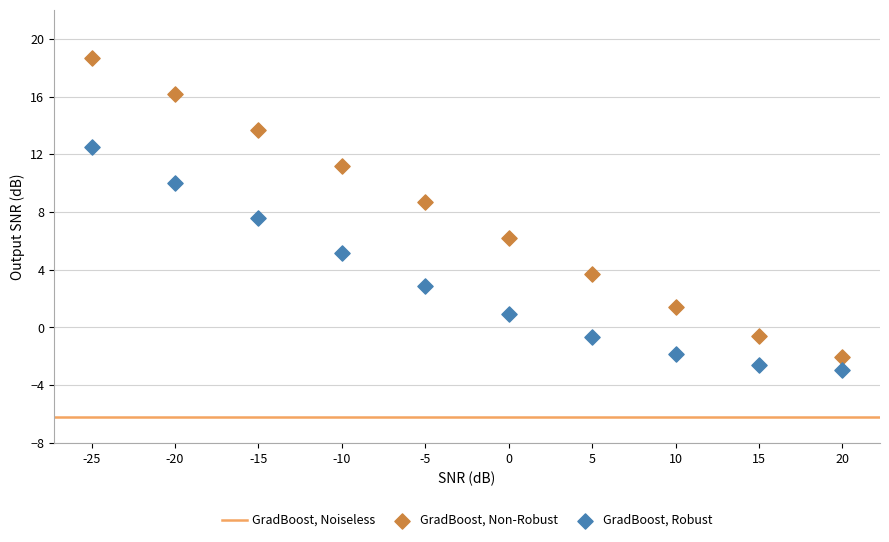

Which series reaches the maximum Y coordinate?

GradBoost, Non-Robust